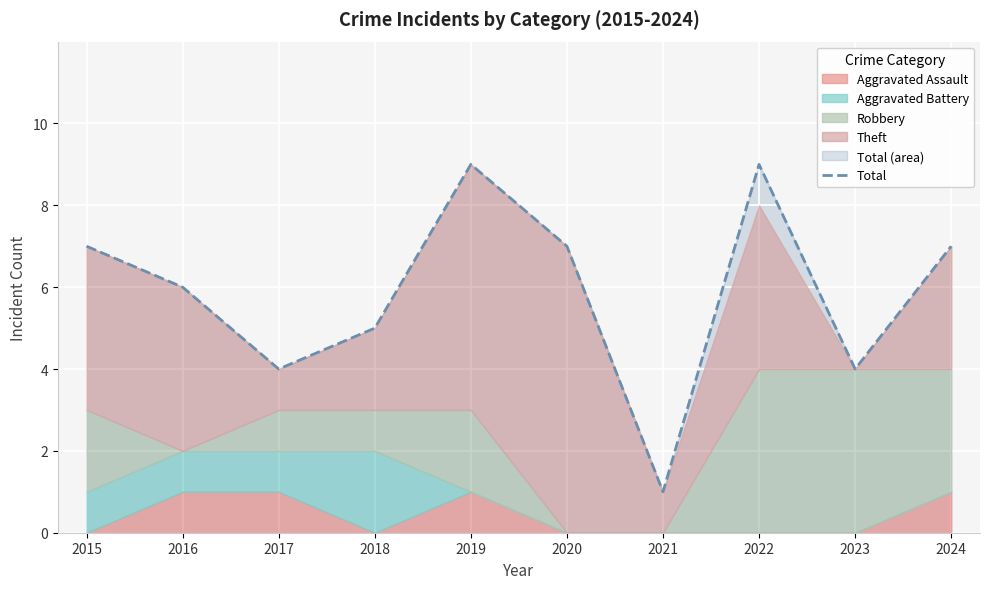

List the labels in order of value, largest first.

2019, 2022, 2015, 2020, 2024, 2016, 2018, 2017, 2023, 2021